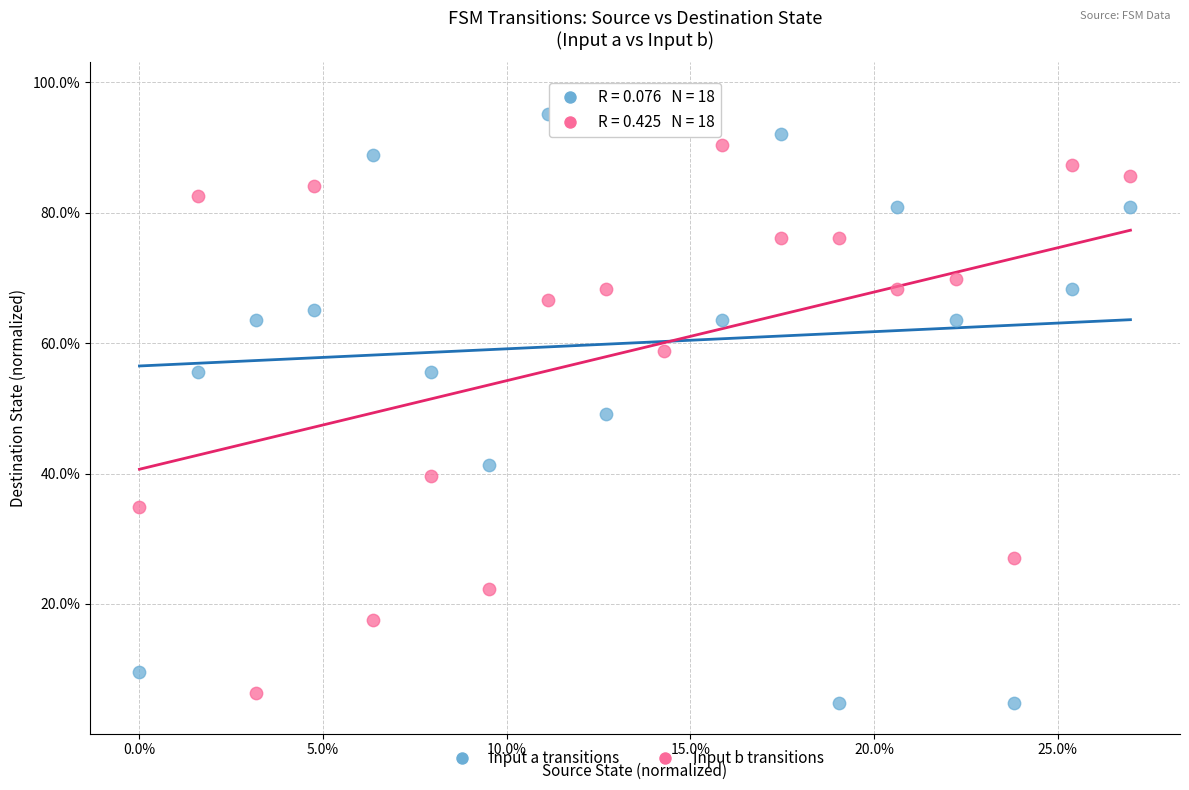

Which series has the widest spread of Y values?

Input a transitions